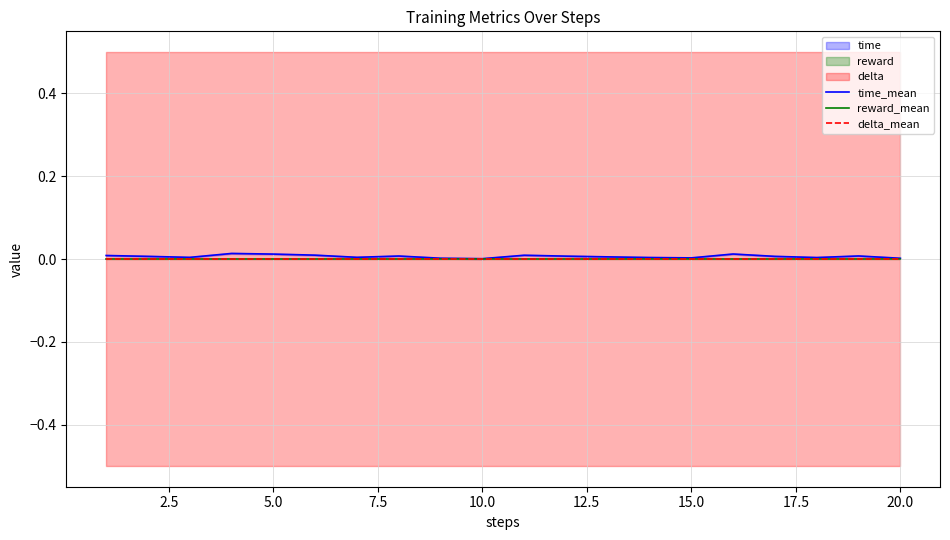

True or false: time_mean and reward_mean cross at least once.

False